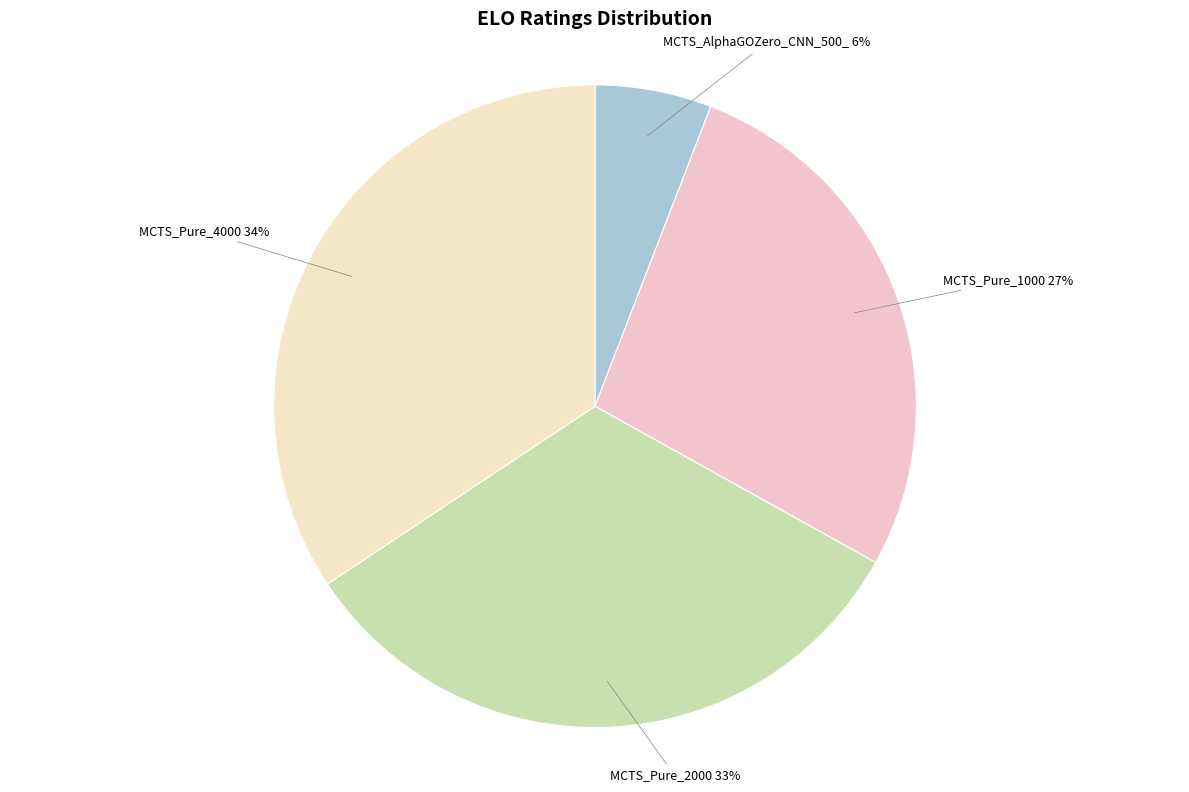

How many segments does this pie chart have?

4